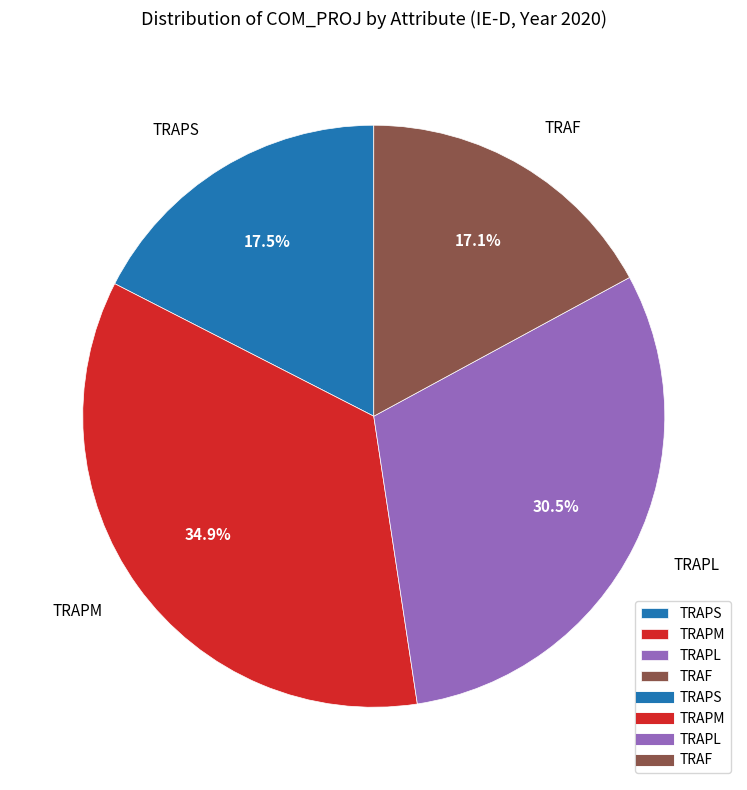

True or false: TRAPS accounts for 24% of the total.

False